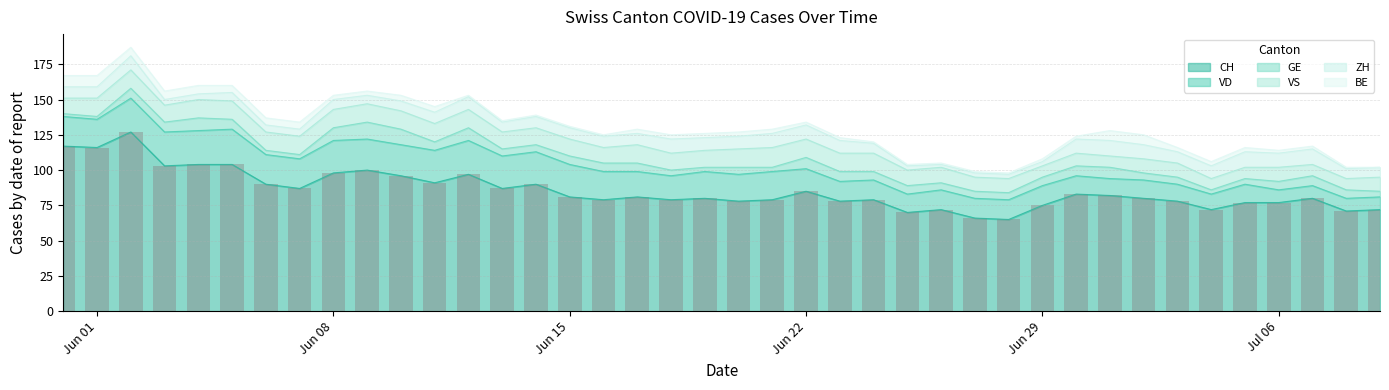

True or false: CH has a value of 98 at Jun 08.

True